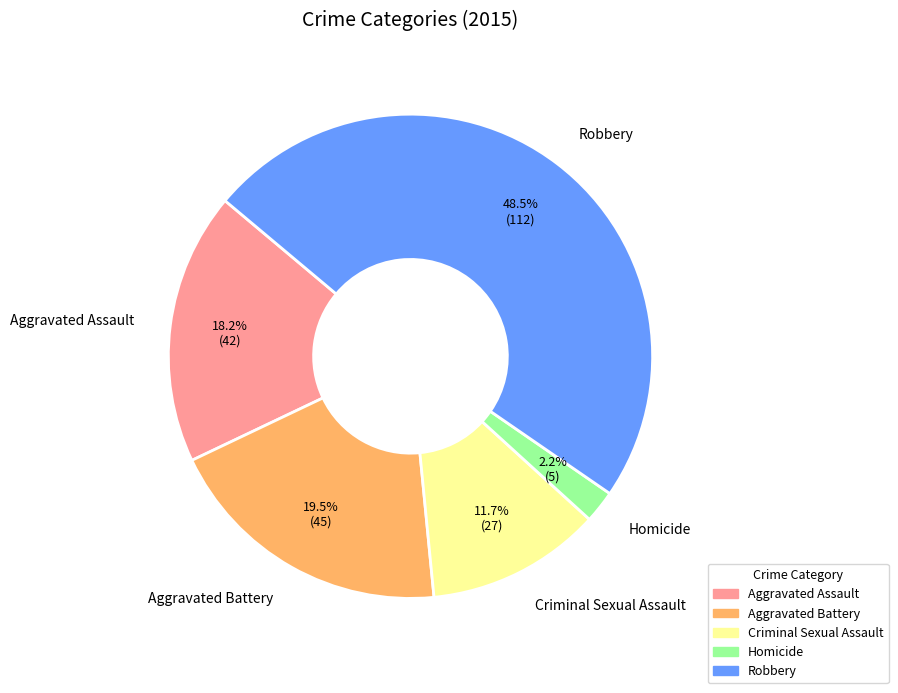

Is it true that Aggravated Assault is 6% of the pie?

False